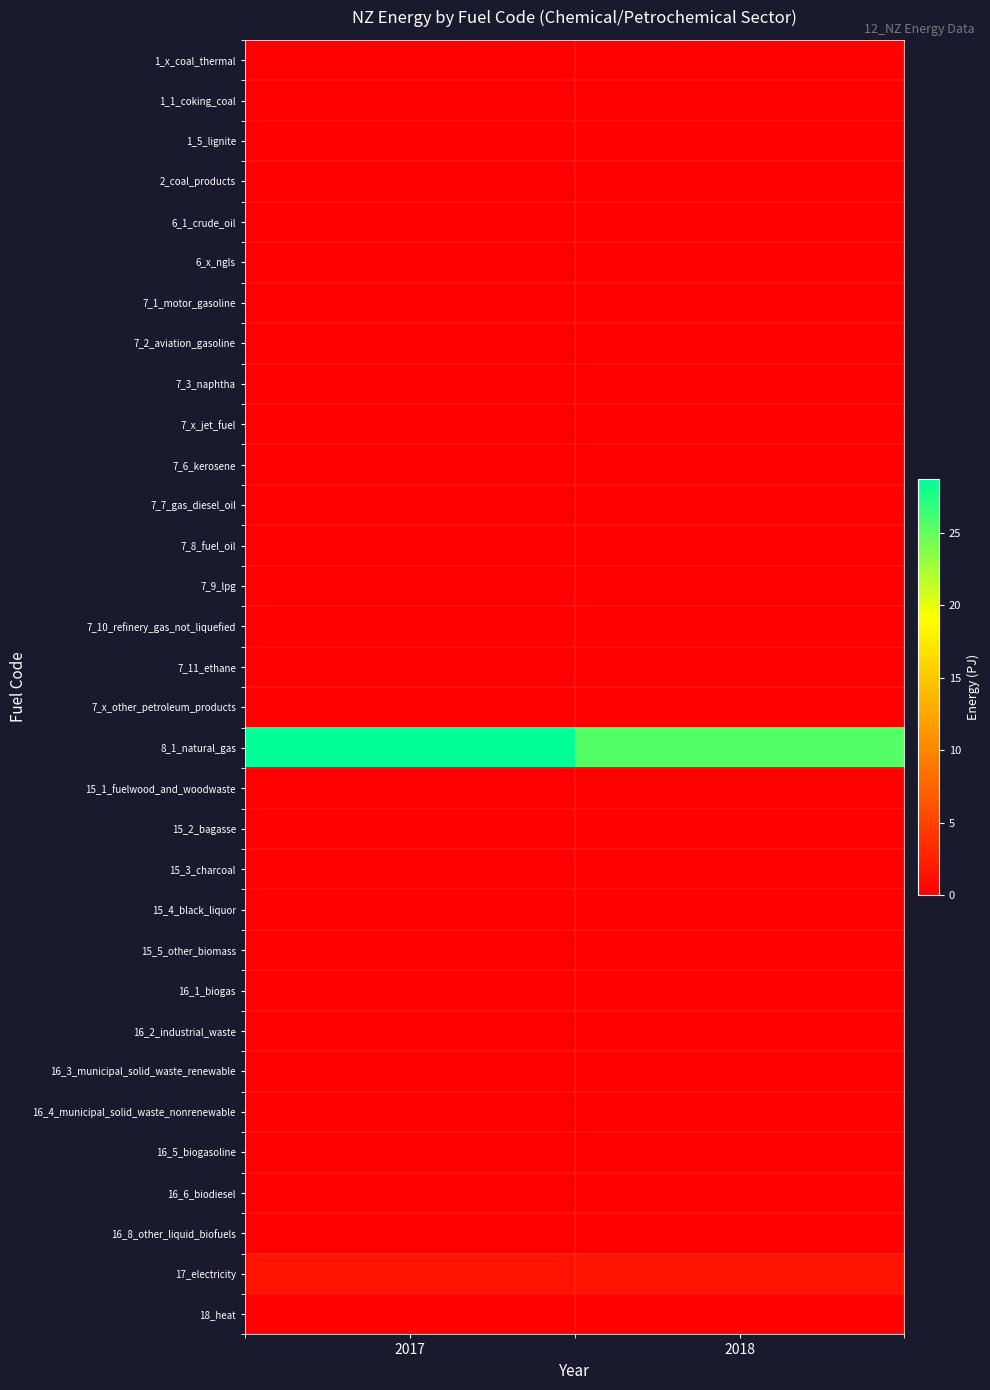

Which has a higher value, 2018 or 2017?

2018